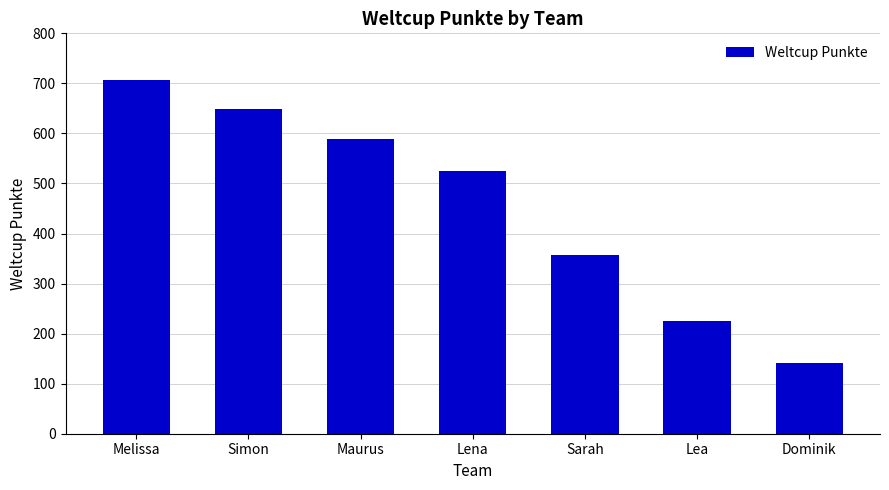

What is the maximum value shown in the chart?

706